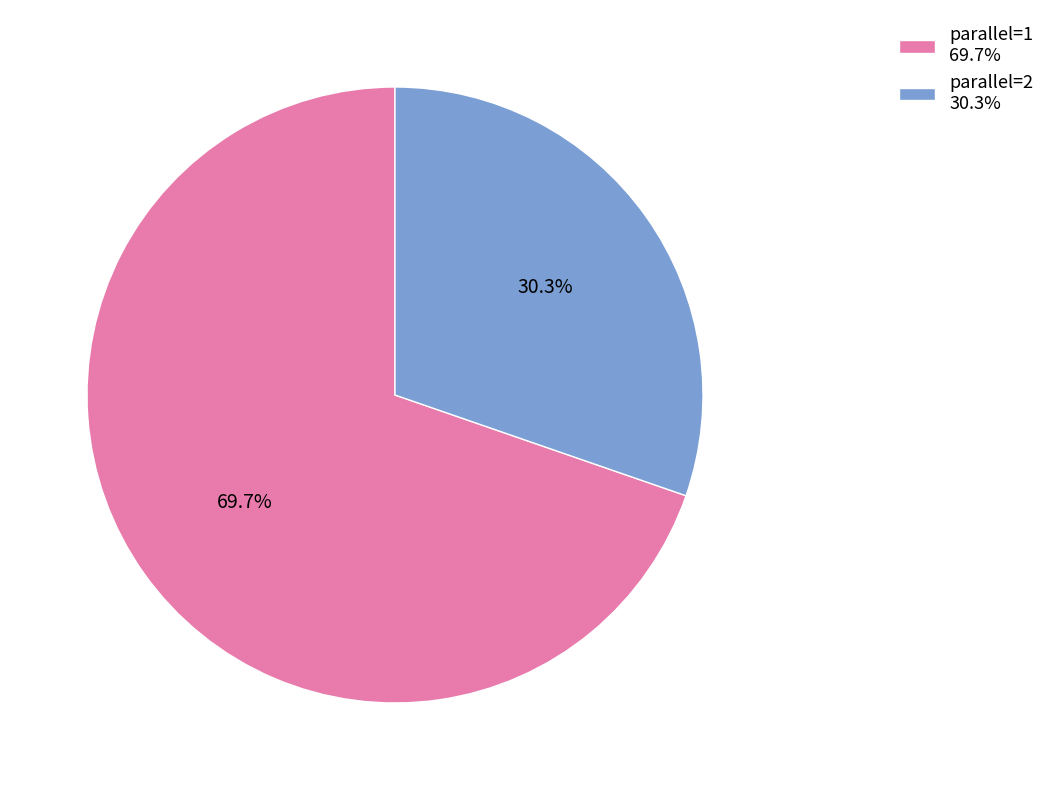

What percentage is the parallel=2 slice, to the nearest percent?

30%